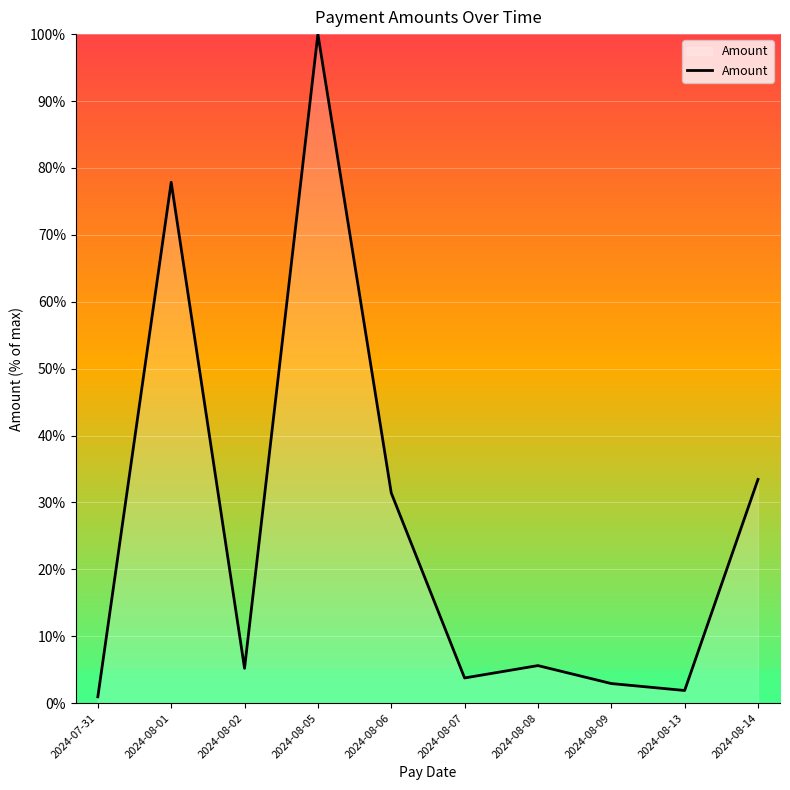

Where is the first local maximum?

2024-08-01